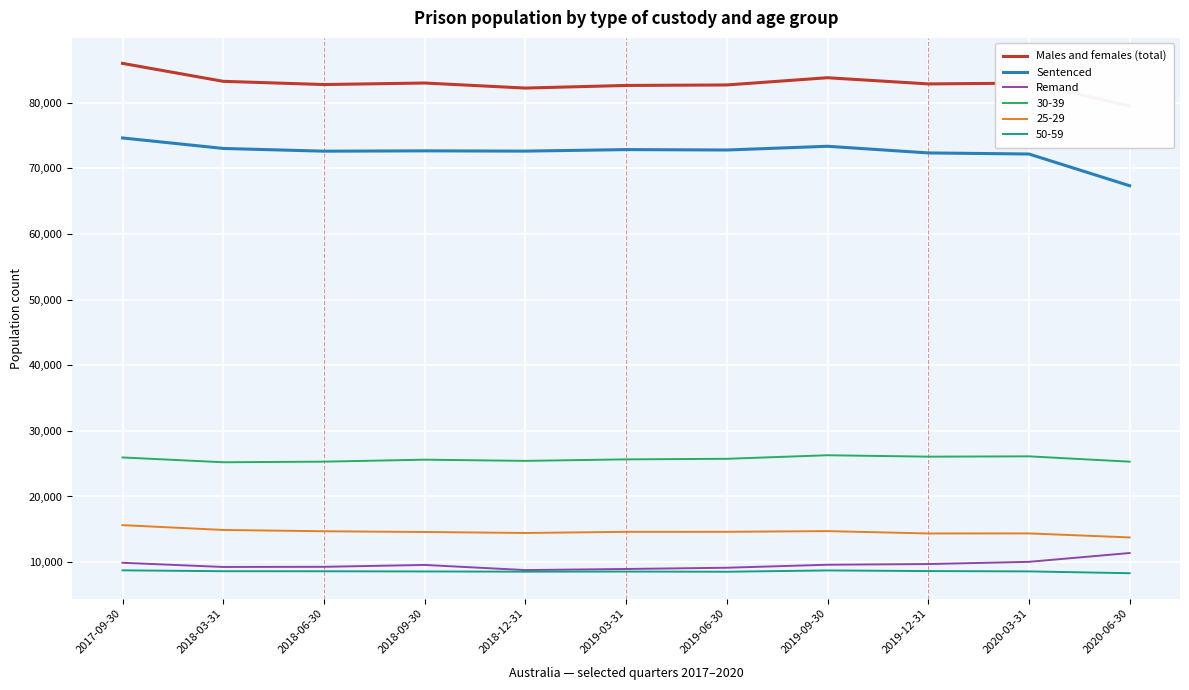

True or false: Males and females (total) has more than 1 points higher than both neighbors.

True